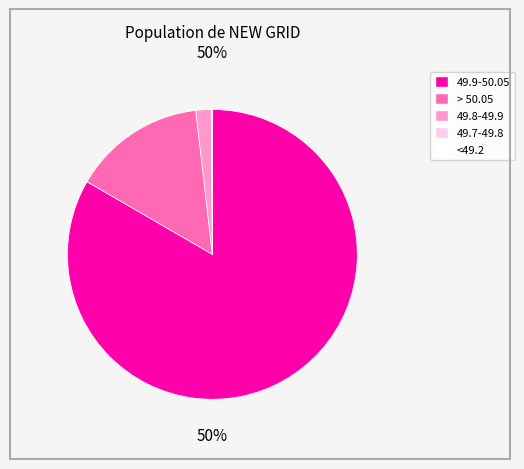

Do 49.8-49.9 and 49.9-50.05 together represent more than half of the pie?

Yes